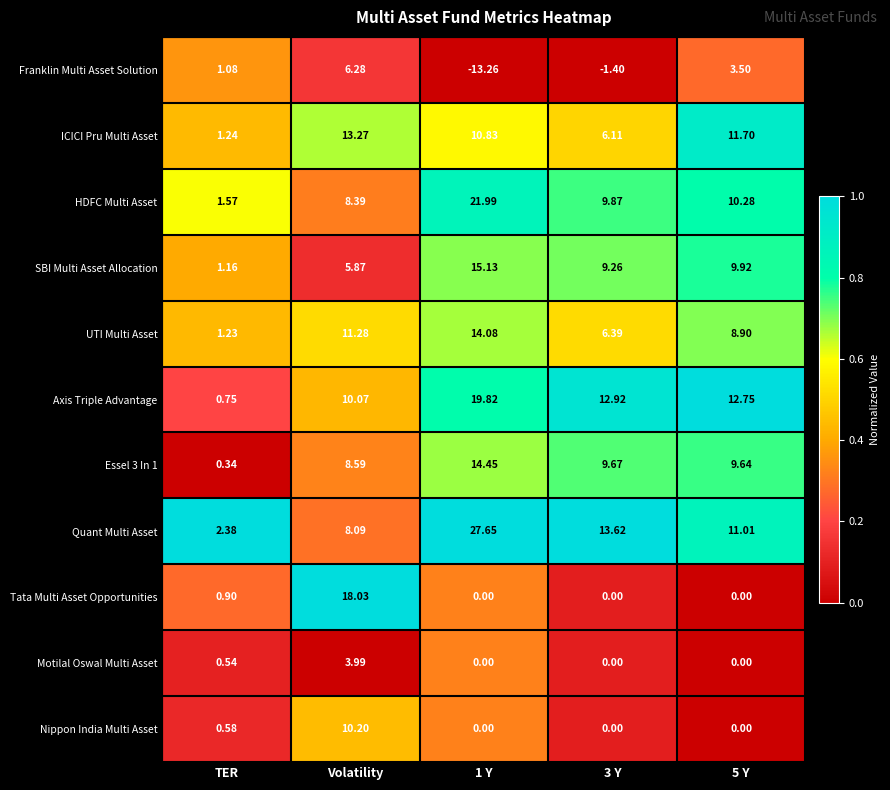

Which series changed the most between 1 Y and 3 Y?

Quant Multi Asset